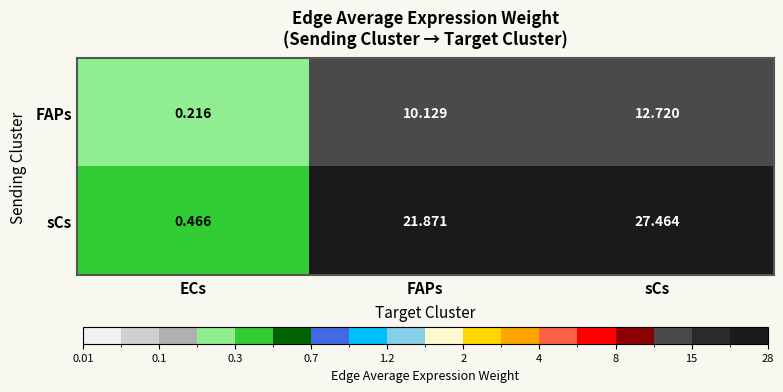

What is the total value across all series at sCs?

40.2